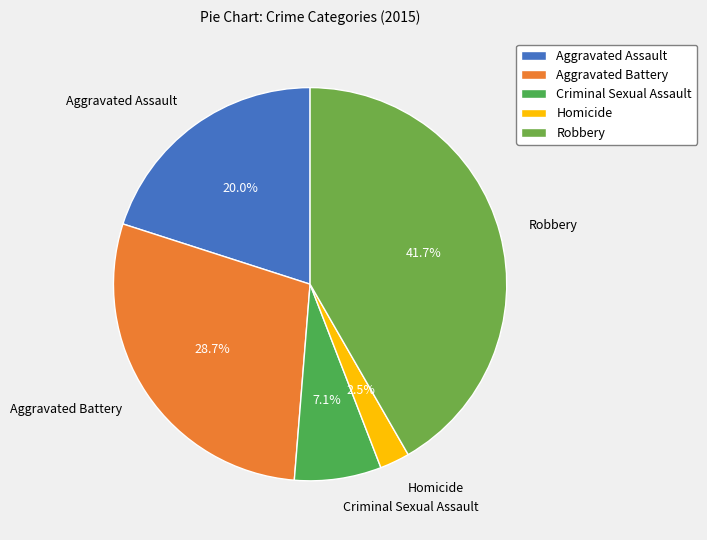

What percentage is the Robbery slice, to the nearest percent?

42%